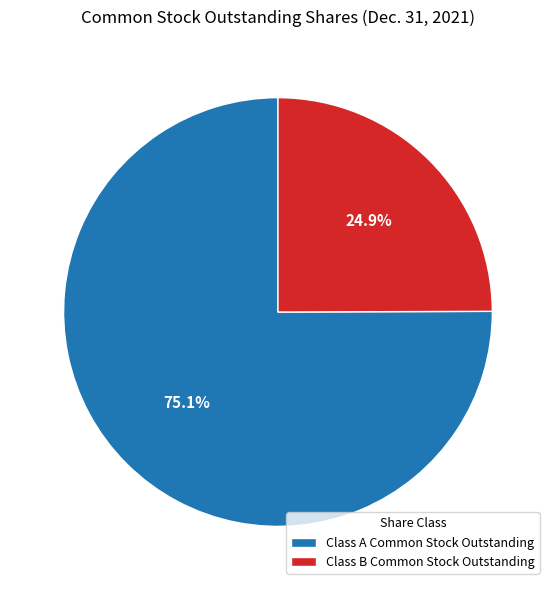

What portion of the pie excludes Class B Common Stock Outstanding?

75.1%